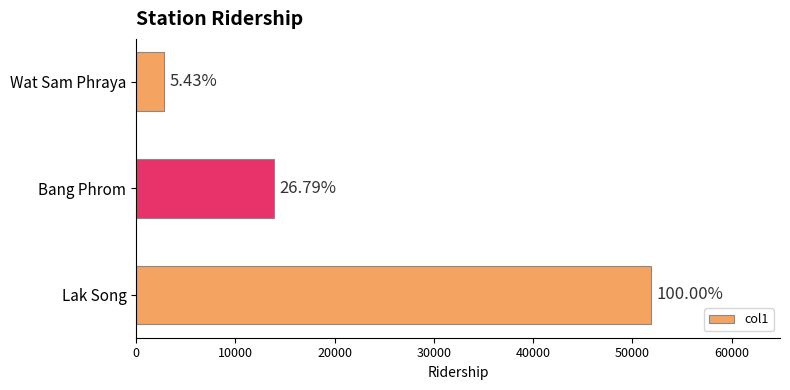

What is the sum of all values?

68618